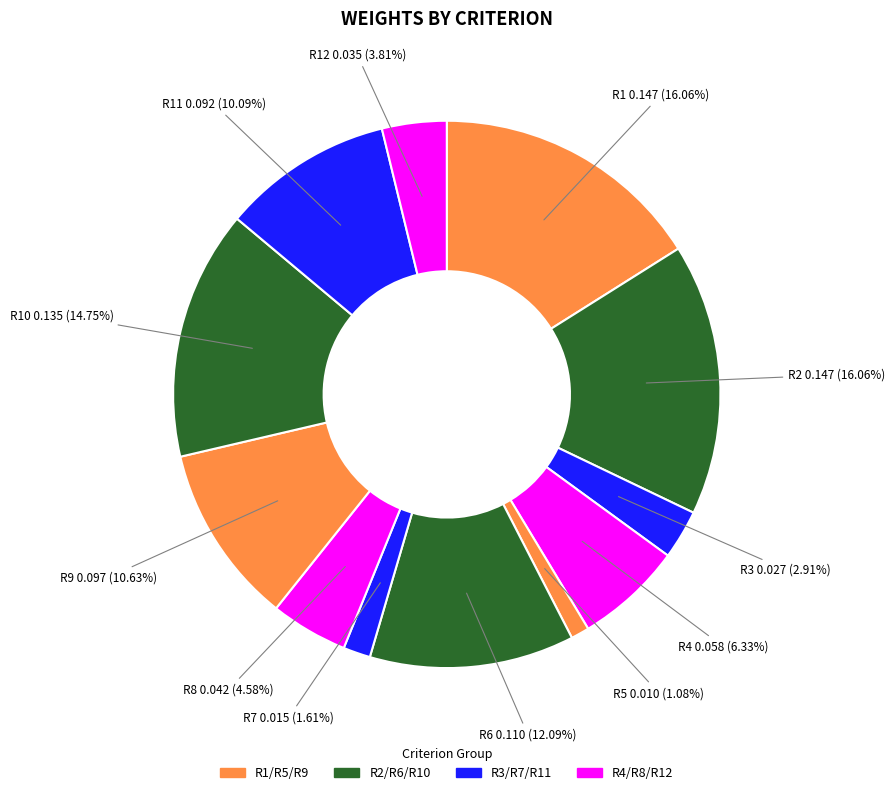

Count the number of slices in the pie.

12